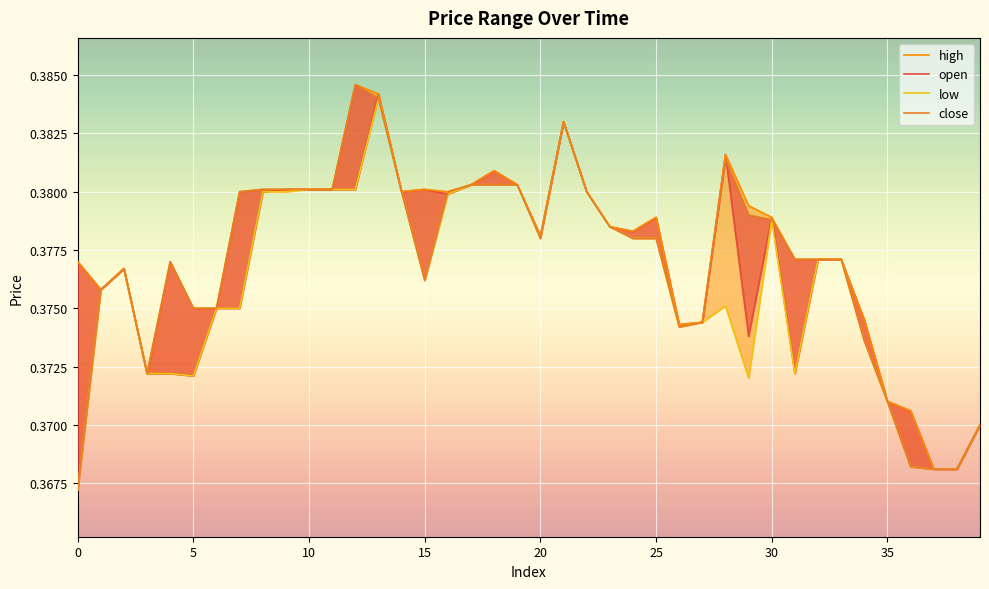

What is the sum of all open values?

15.1